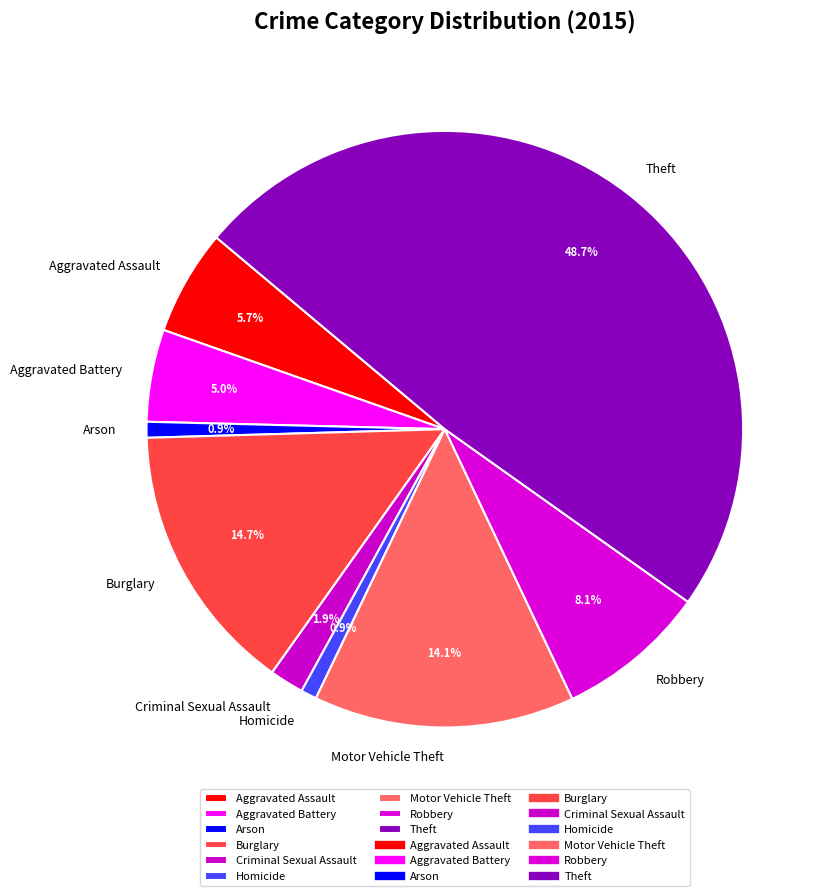

Count the number of slices in the pie.

9